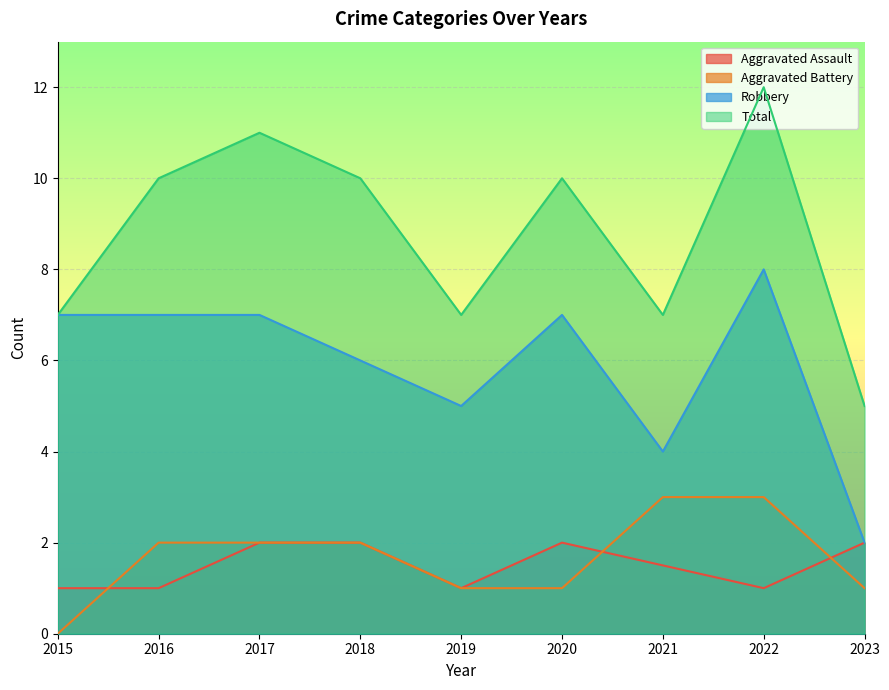

True or false: Total and Robbery intersect in this chart.

False